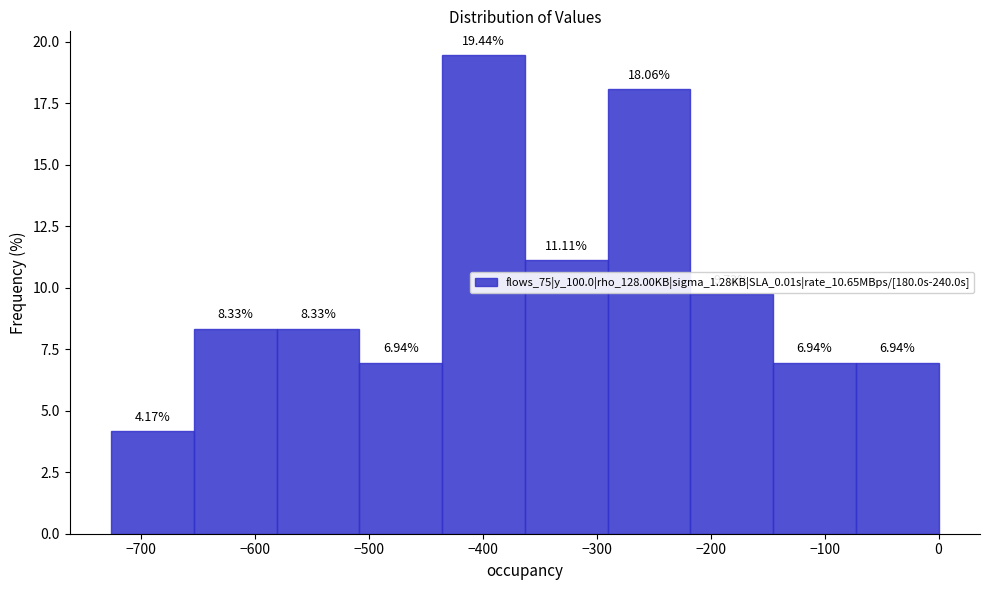

Reading left to right, list every bar in this chart as the range it spans on the x-axis followed by its height. The bar edges are not printed on the chart, so give them approximately, as read against the axis.

-730 to -650: 4.17
-650 to -580: 8.33
-580 to -510: 8.33
-510 to -440: 6.94
-440 to -360: 19.44
-360 to -290: 11.11
-290 to -220: 18.06
-220 to -150: 9.72
-150 to -70: 6.94
-70 to 0: 6.94